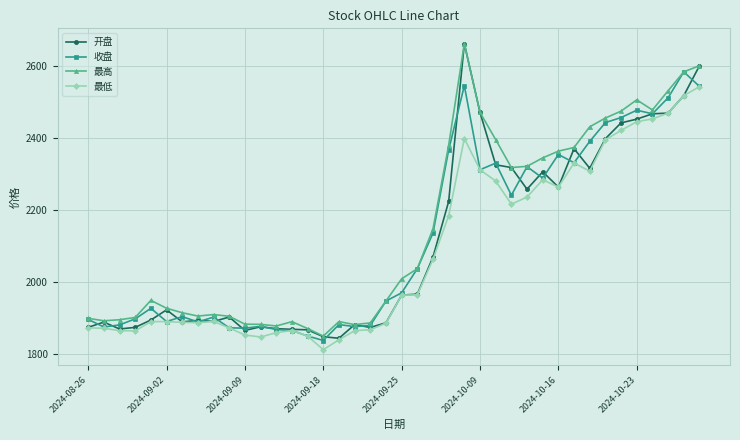

What is the minimum value shown in the chart?

1812.3